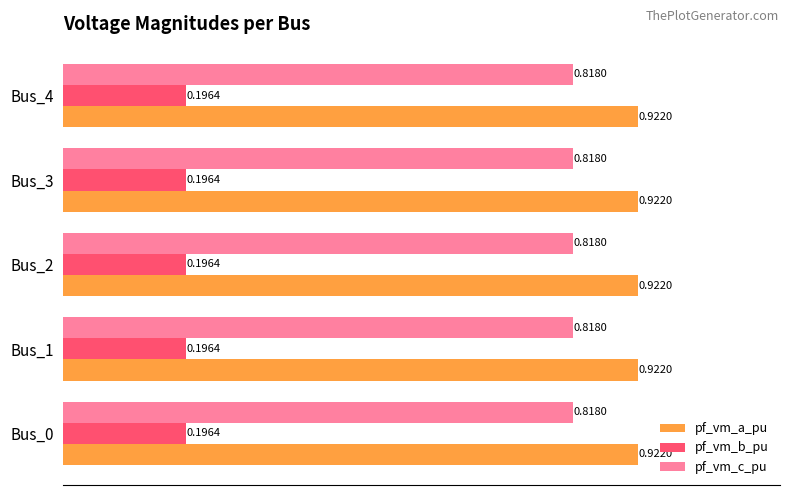

What is the difference between the highest and lowest values at Bus_4?

0.7